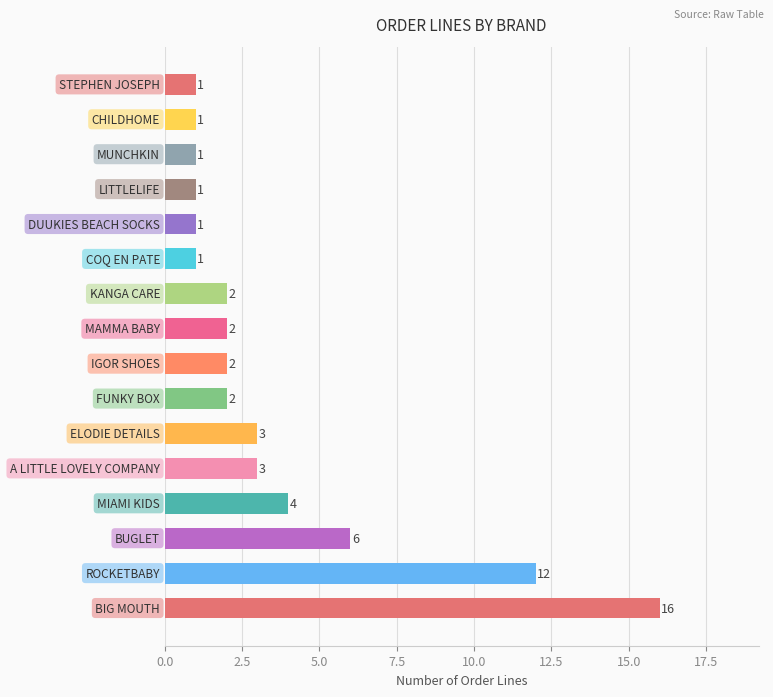

Does the chart contain stacked bars?

No